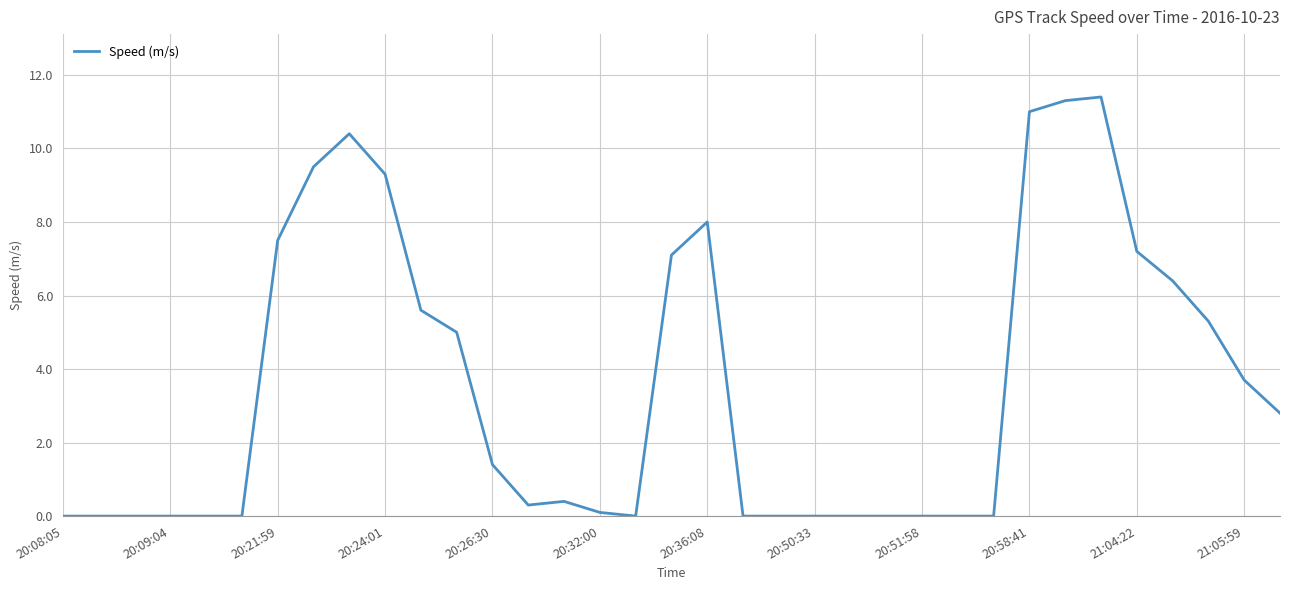

What is the maximum value shown in the chart?

11.4